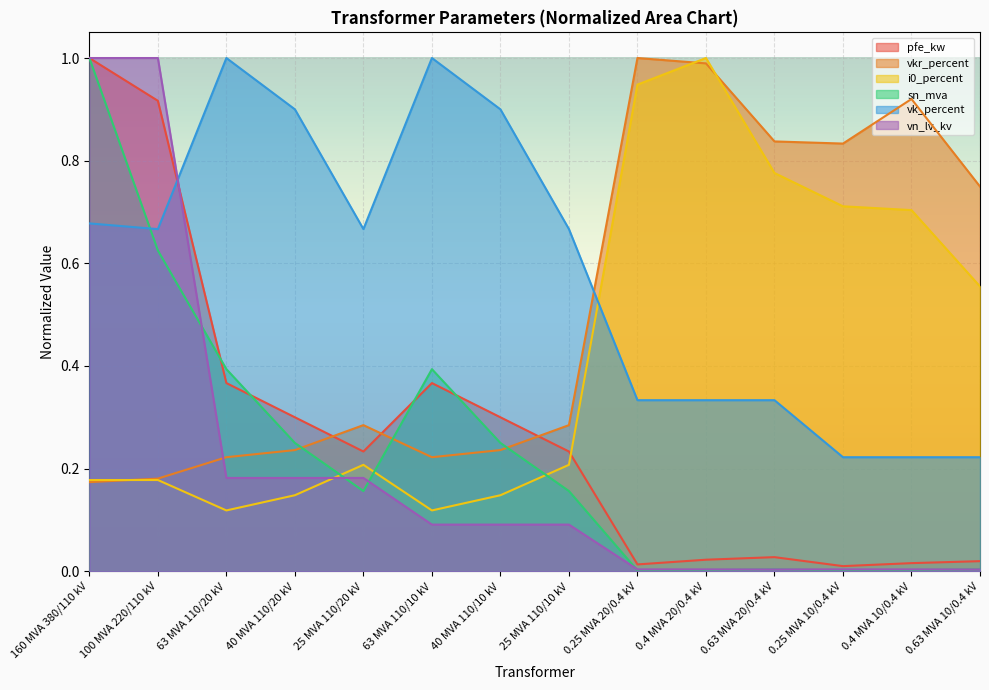

Does the chart display data point markers on the line(s)?

No